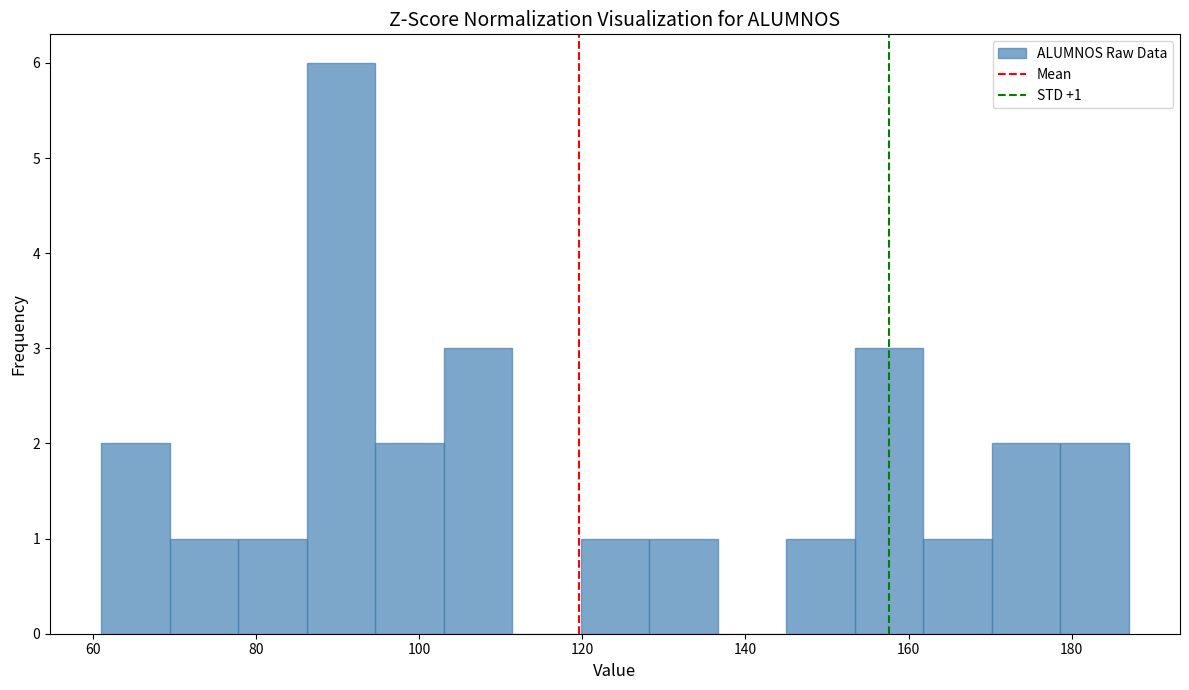

Over which range of the x-axis is the bar tallest?

86.2 to 94.6